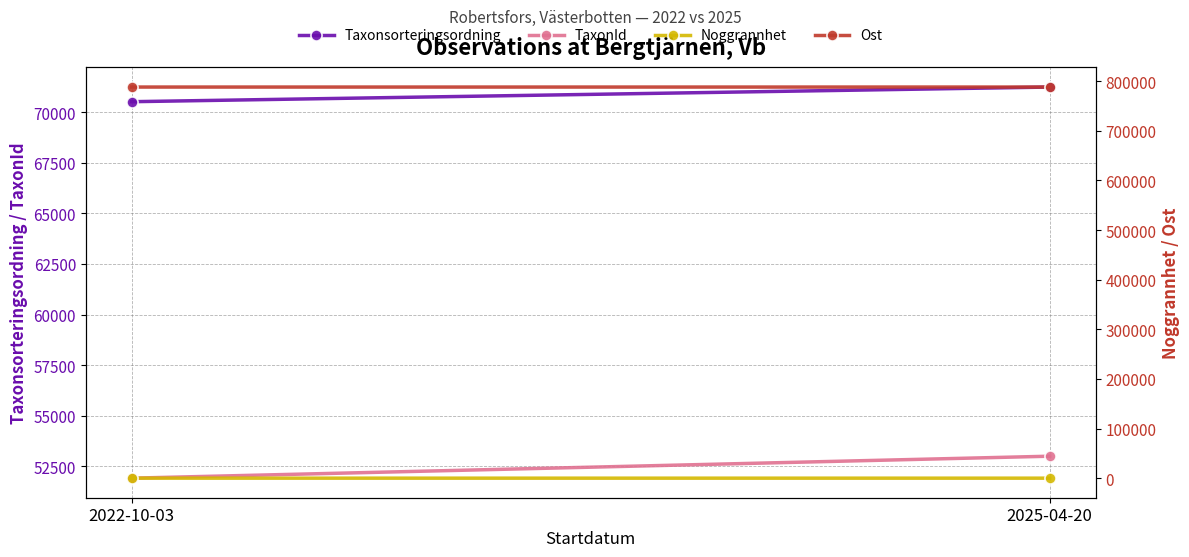

What is the difference between the Noggrannhet values at 2022-10-03 and 2025-04-20?

20.0